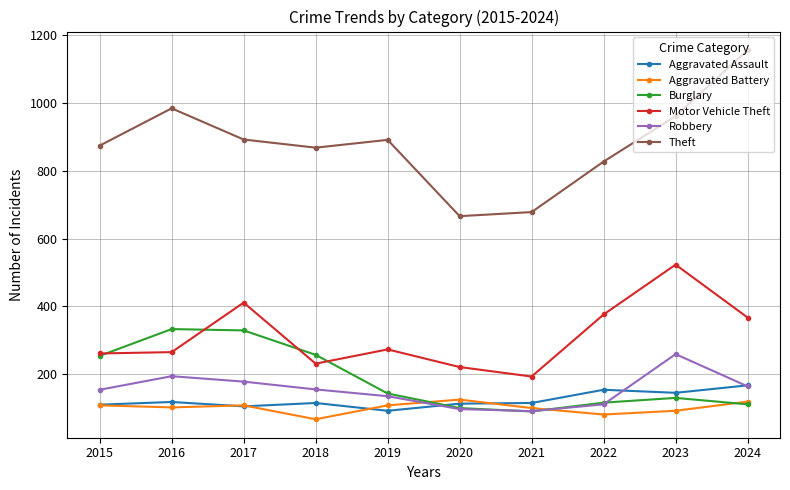

What is the sum of the Robbery values at 2021 and 2019?

226